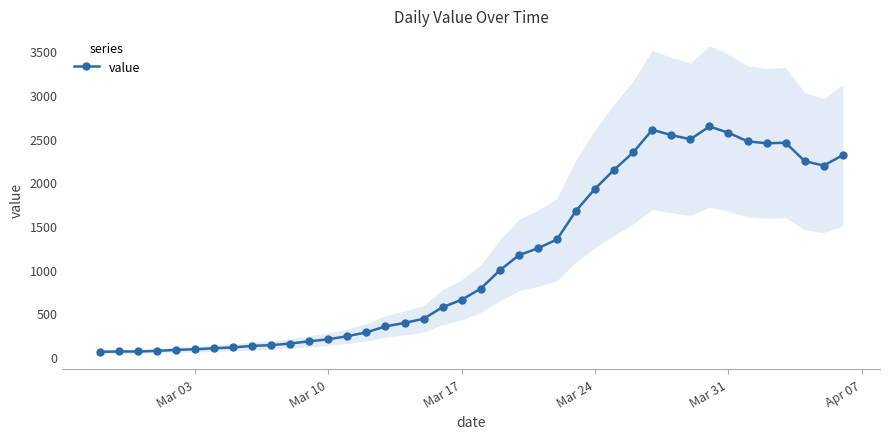

What is the minimum value shown in the chart?

61